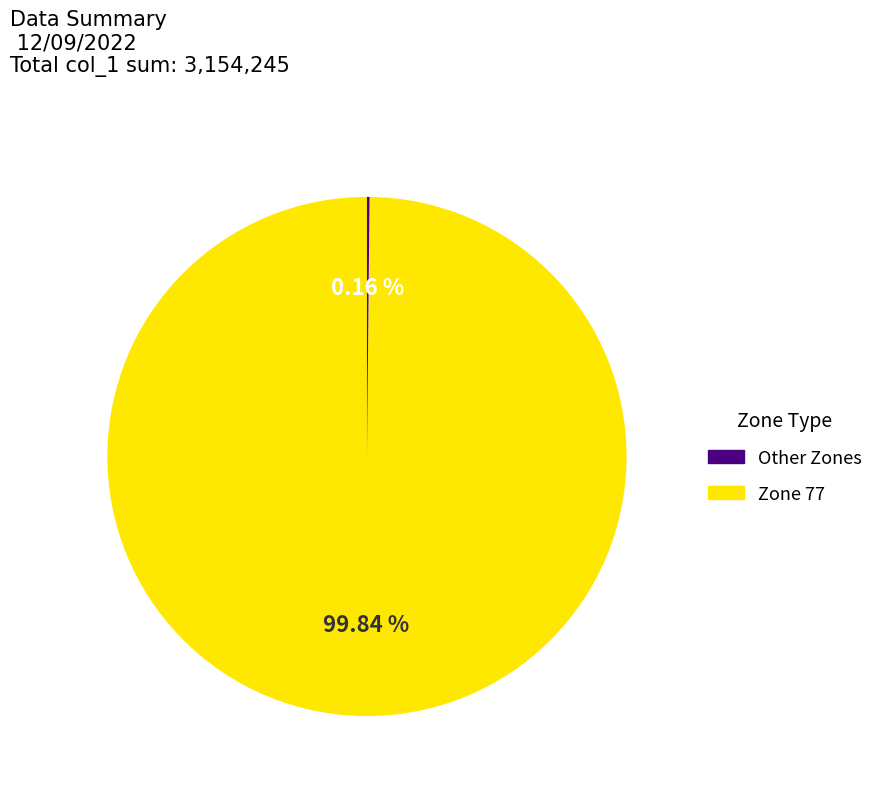

Is there a majority slice in this chart?

Yes